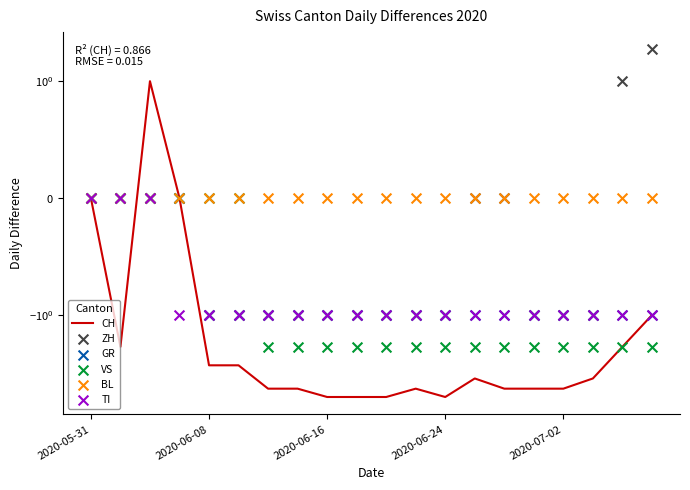

Which series contains the lowest Y value?

CH